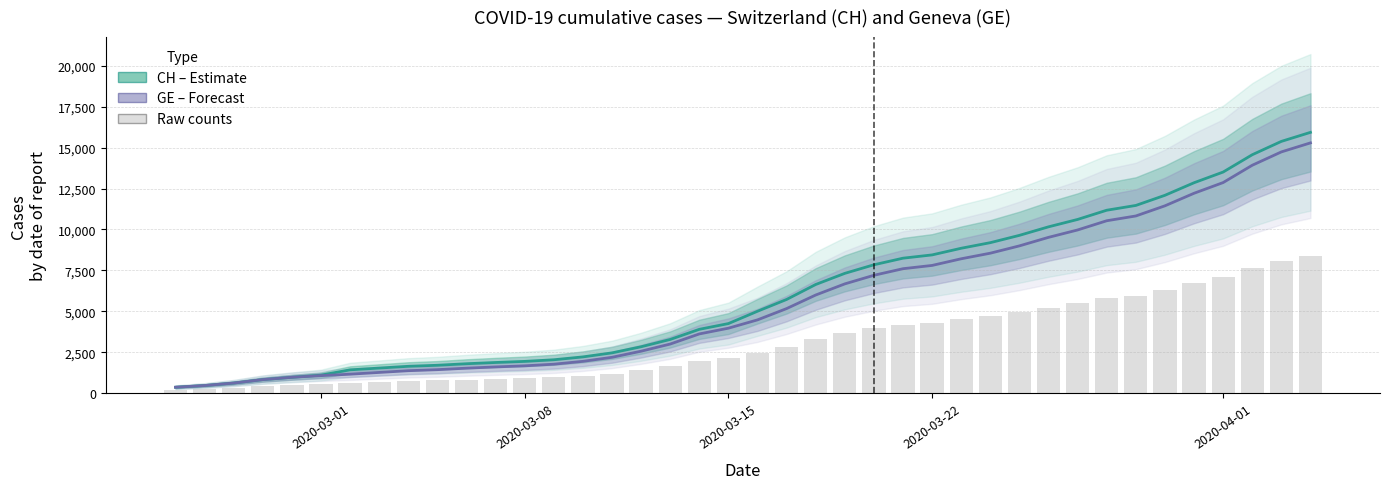

Reading left to right, what are all the values shown in this chart?

CH (Estimate): 375.0	479.0	630.0	840.0	981.0	1113.0	1436.0	1544.0	1652.0	1715.0	1809.0	1885.0	1952.0	2051.0	2226.0	2472.0	2845.0	3291.0	3908.0	4259.0	5012.0	5731.0	6644.0	7323.0	7847.0	8249.0	8449.0	8855.0	9196.0	9642.0	10162.0	10613.0	11175.0	11467.0	12086.0	12852.0	13505.0	14561.0	15375.0	15926.0
GE (Forecast): 375.0	479.0	630.0	840.0	981.0	1083.0	1171.0	1278.0	1384.0	1447.0	1538.0	1614.0	1681.0	1780.0	1955.0	2201.0	2574.0	3010.0	3627.0	3978.0	4485.0	5174.0	6002.0	6681.0	7205.0	7607.0	7807.0	8213.0	8554.0	9000.0	9520.0	9971.0	10533.0	10825.0	11444.0	12210.0	12863.0	13919.0	14733.0	15284.0
Raw counts: 206.3	263.5	346.5	462.0	539.6	595.7	644.1	702.9	761.2	795.9	845.9	887.7	924.6	979.0	1075.2	1210.6	1415.7	1655.5	1994.9	2187.9	2466.8	2845.7	3301.1	3674.6	3962.8	4183.9	4293.9	4517.2	4704.7	4950.0	5236.0	5484.1	5793.2	5953.8	6294.2	6715.5	7074.7	7655.5	8103.2	8406.2